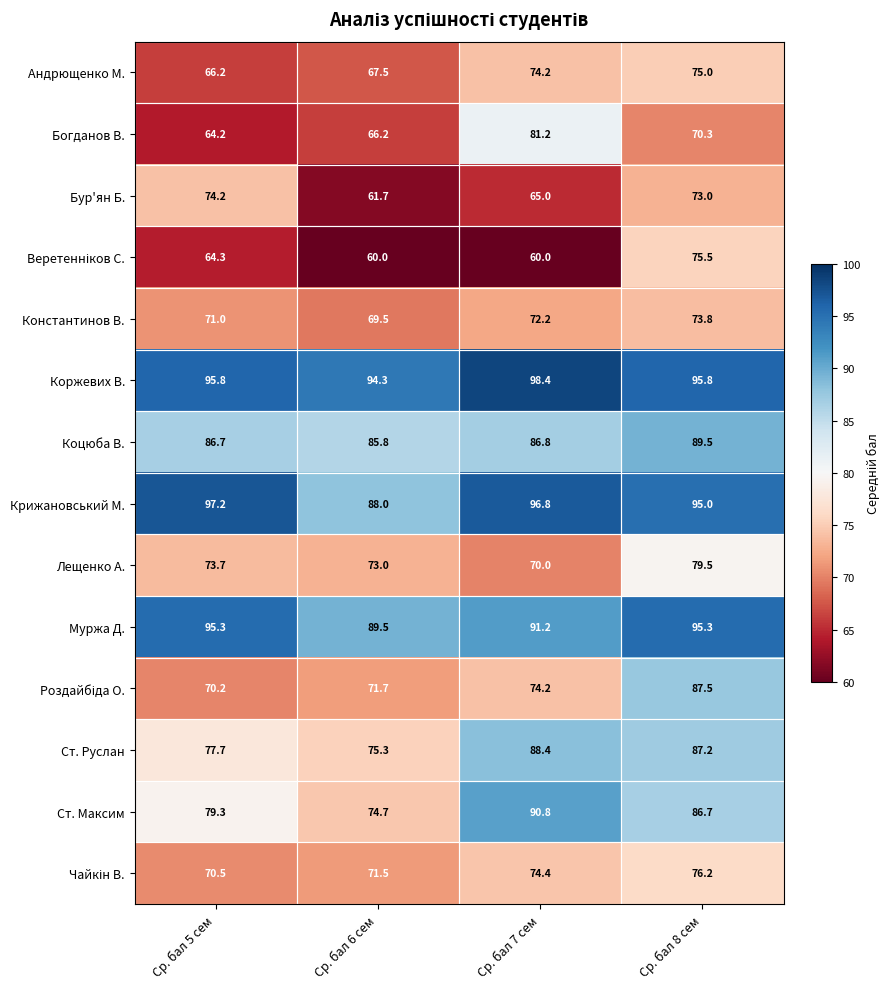

What is the total value across all series at Ср. бал 8 сем?

1160.3